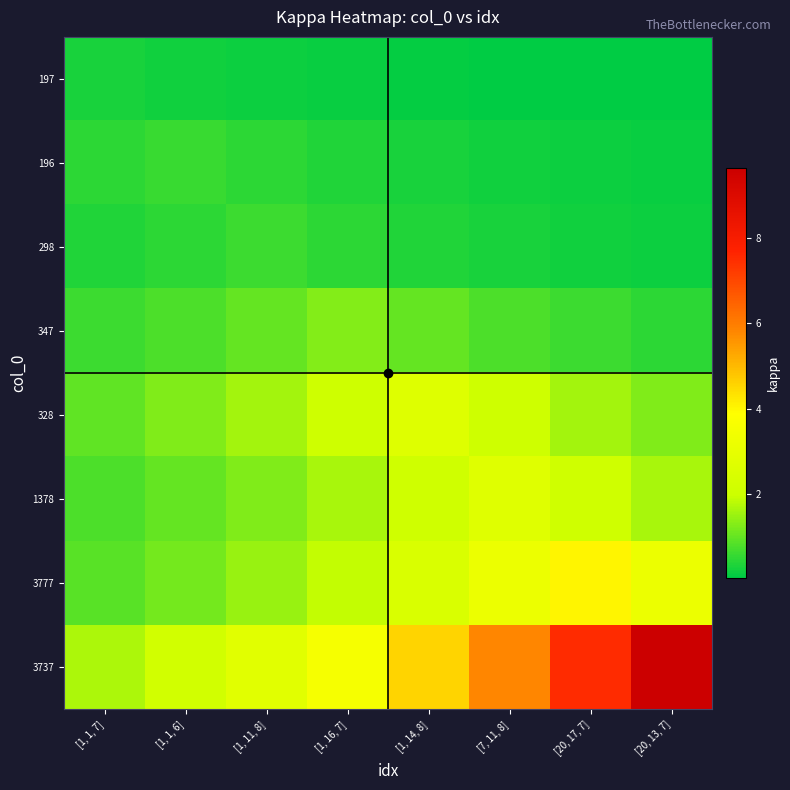

What is the difference between the highest and lowest values at [20, 17, 7]?

7.4